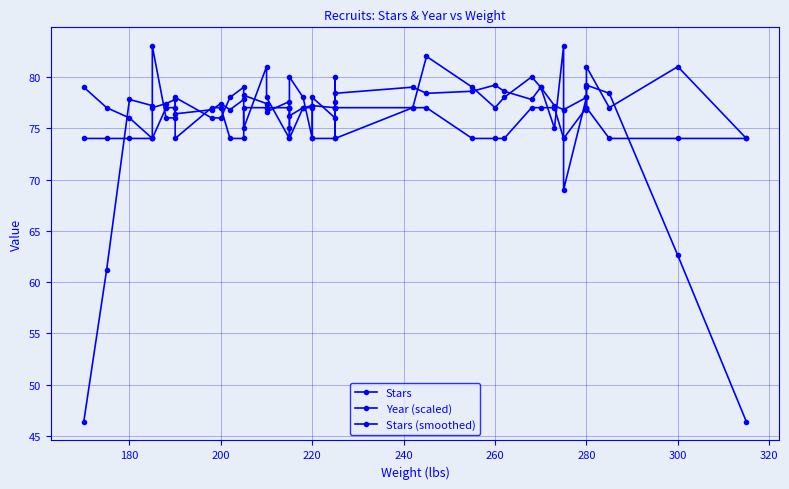

What is the maximum value shown in the chart?

83.0